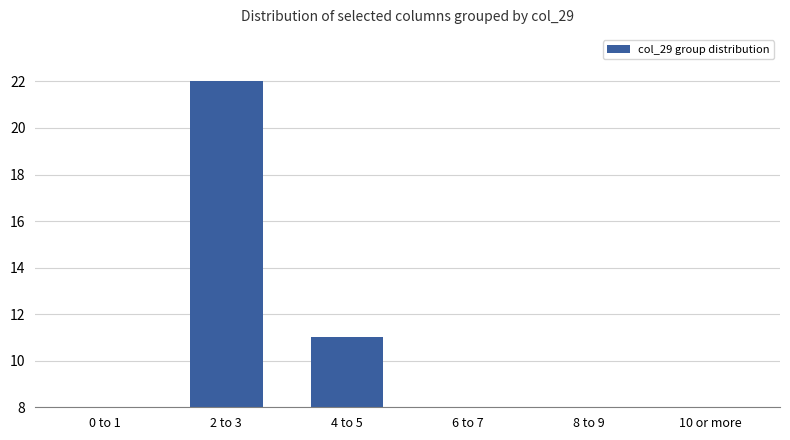

What is the difference between the second highest and second lowest values?

9